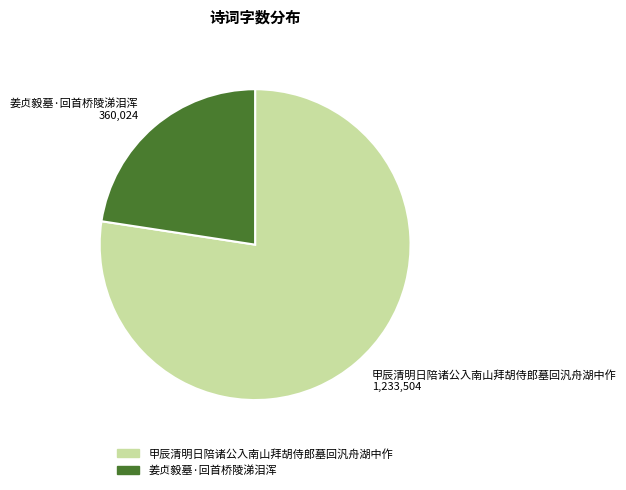

Count the number of slices in the pie.

2